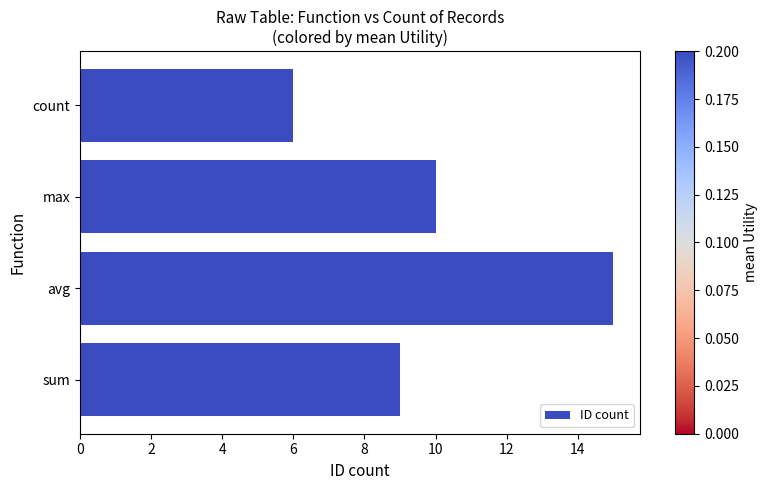

Rank the categories by value from lowest to highest.

count, sum, max, avg